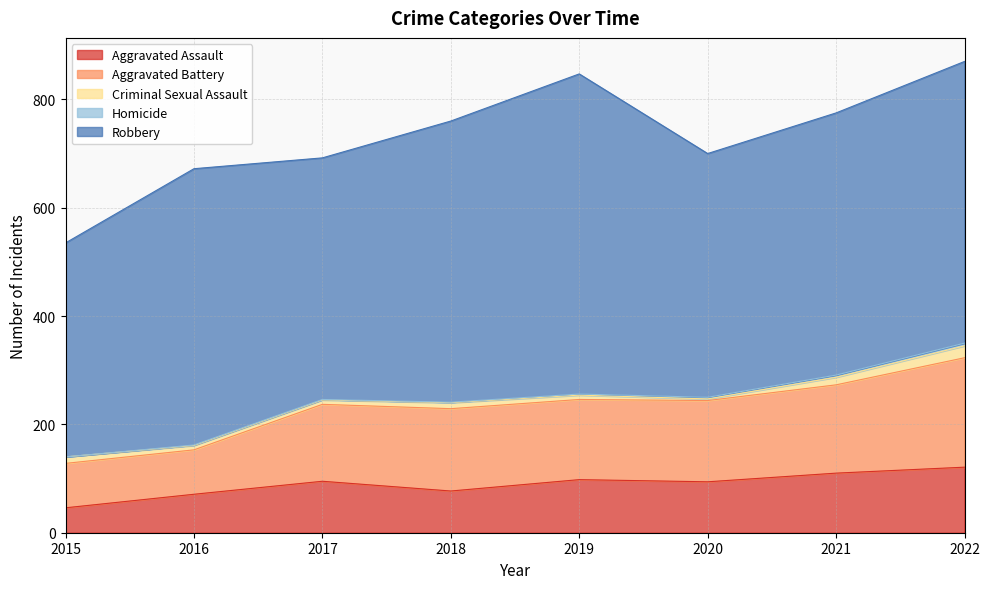

Reading left to right, what are all the values shown in this chart?

Aggravated Assault: 46	71	95	77	98	94	110	121
Aggravated Battery: 82	82	142	152	148	150	163	202
Criminal Sexual Assault: 12	8	8	11	8	3	14	22
Homicide: 0	1	1	1	2	3	4	5
Robbery: 395	510	446	519	591	450	484	520